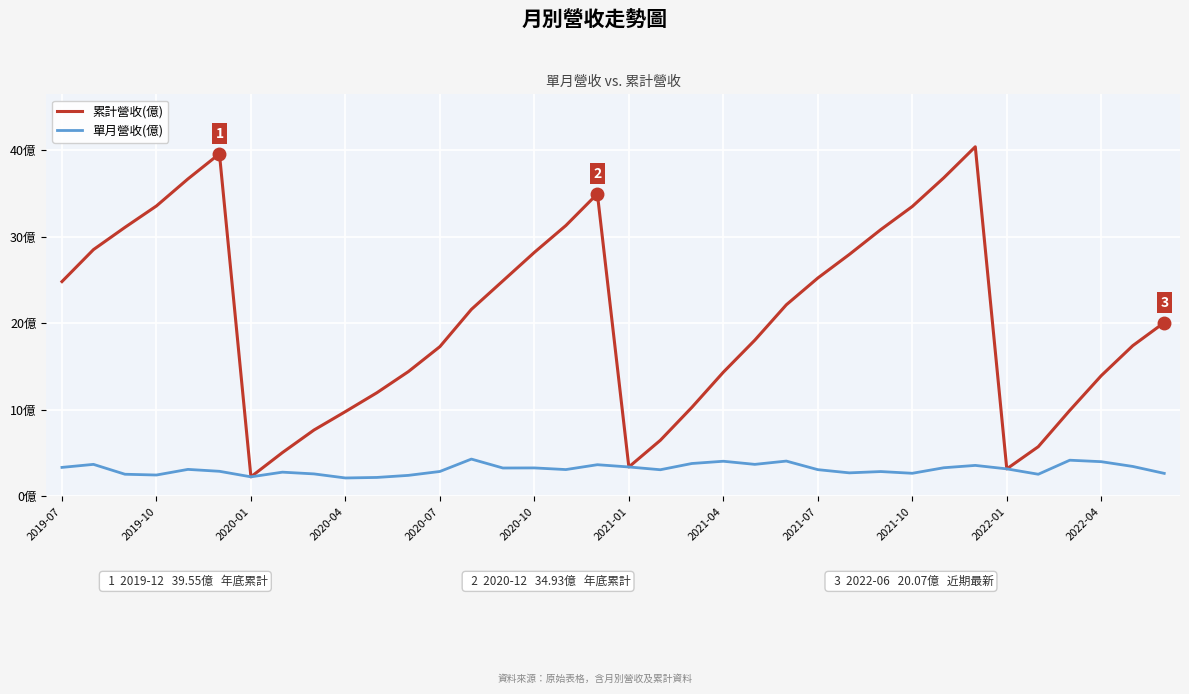

Does the chart display data point markers on the line(s)?

No